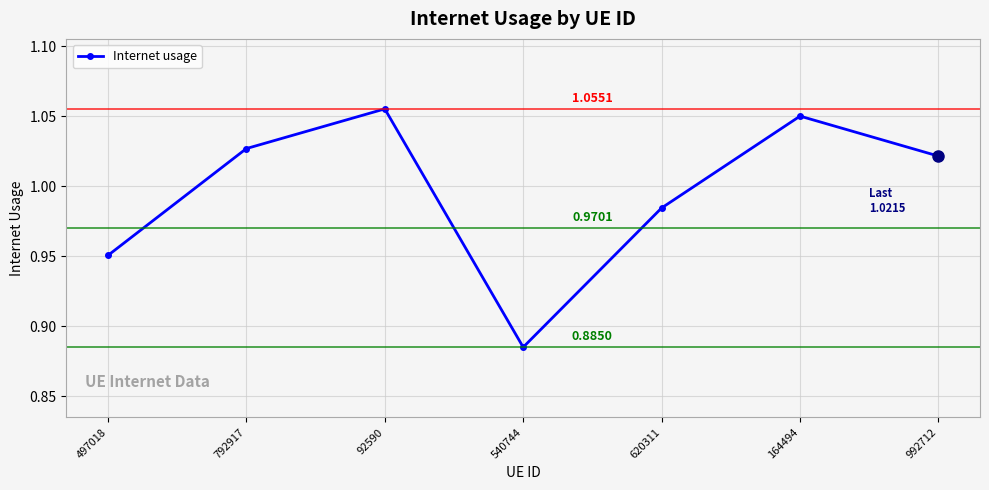

Where is the first local maximum?

92590